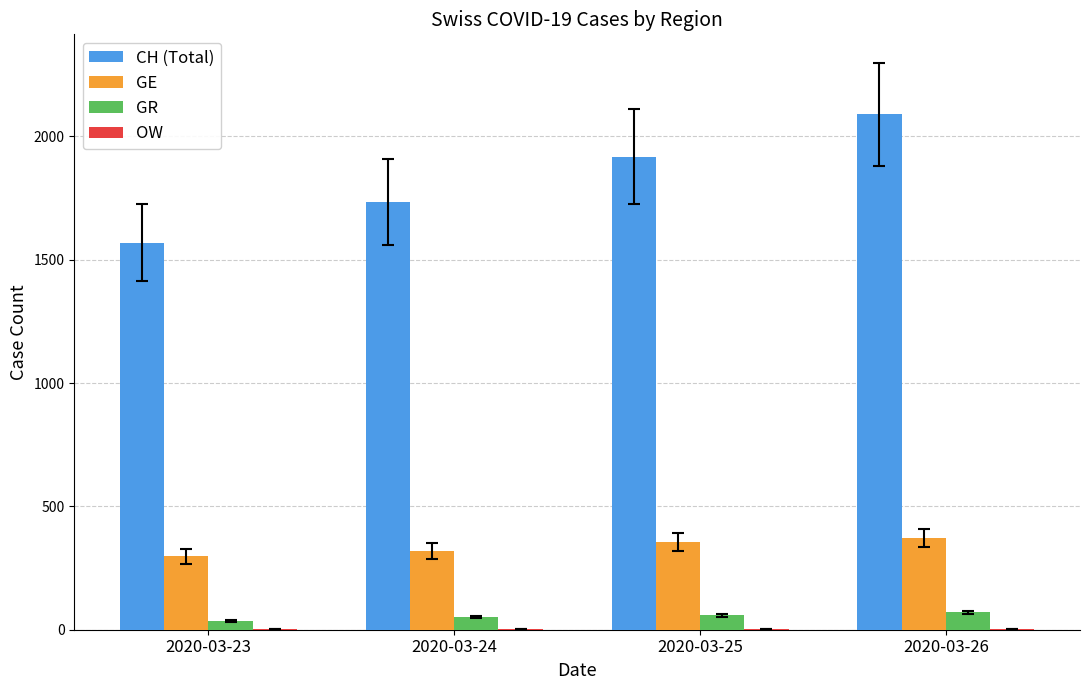

What is the sum of the CH (Total) values at 2020-03-26 and 2020-03-23?

3659